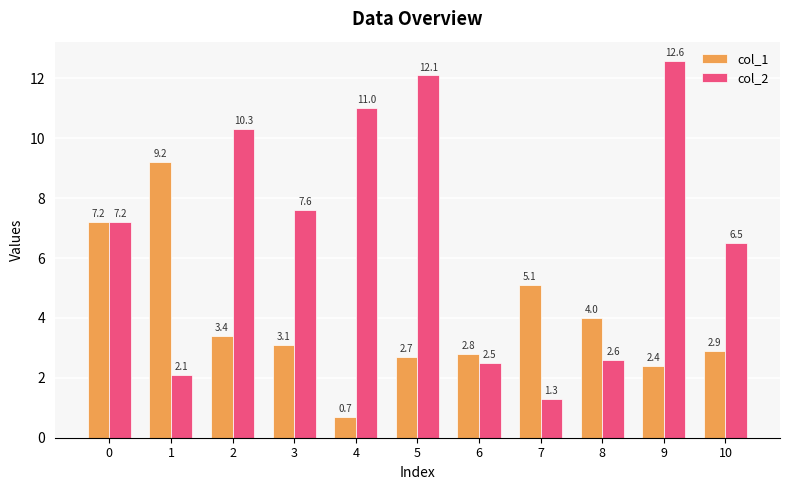

Reading right to left, what are all the values shown in this chart?

col_1: 10=2.9	9=2.4	8=4.0	7=5.1	6=2.8	5=2.7	4=0.7	3=3.1	2=3.4	1=9.2	0=7.2
col_2: 10=6.5	9=12.6	8=2.6	7=1.3	6=2.5	5=12.1	4=11.0	3=7.6	2=10.3	1=2.1	0=7.2